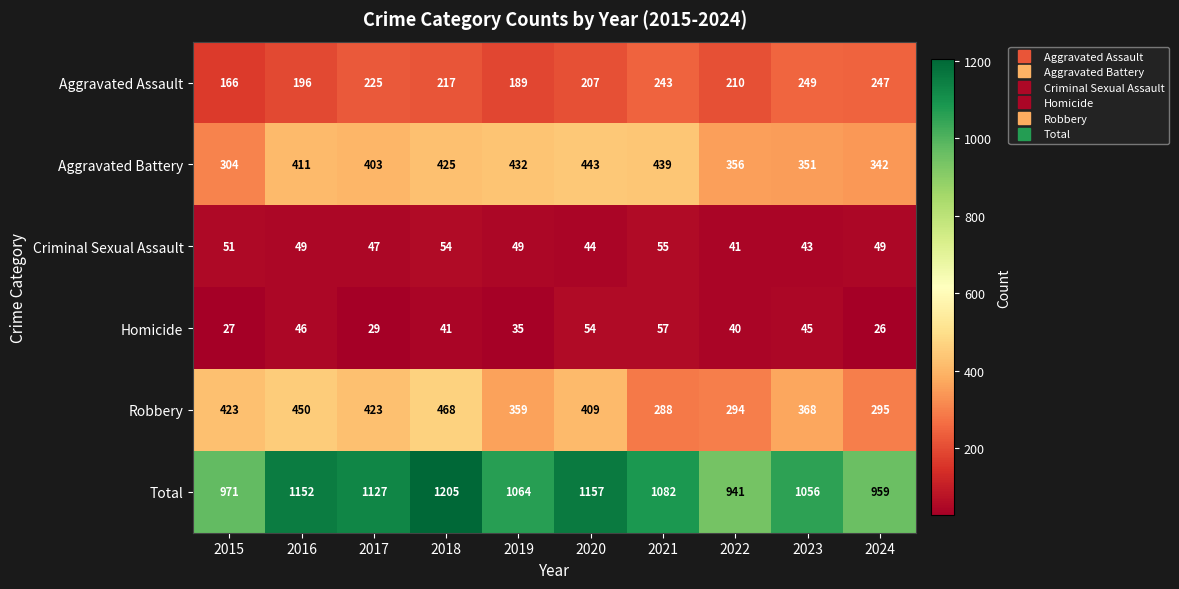

What is the smallest value displayed?

26